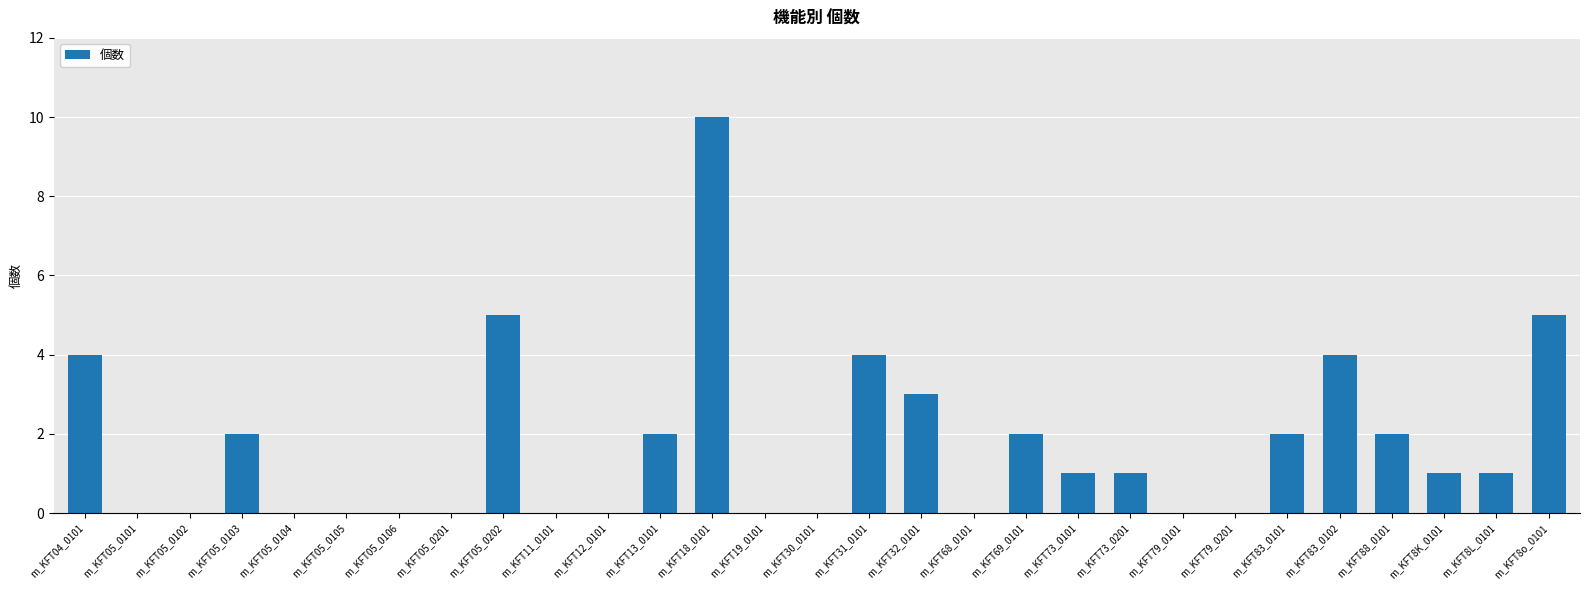

At which label does the data first exceed 1?

m_KFT04_0101